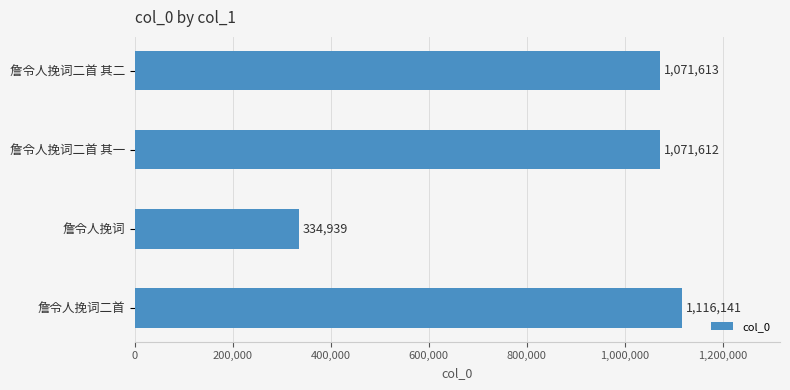

How many data points are less than 1071613?

2